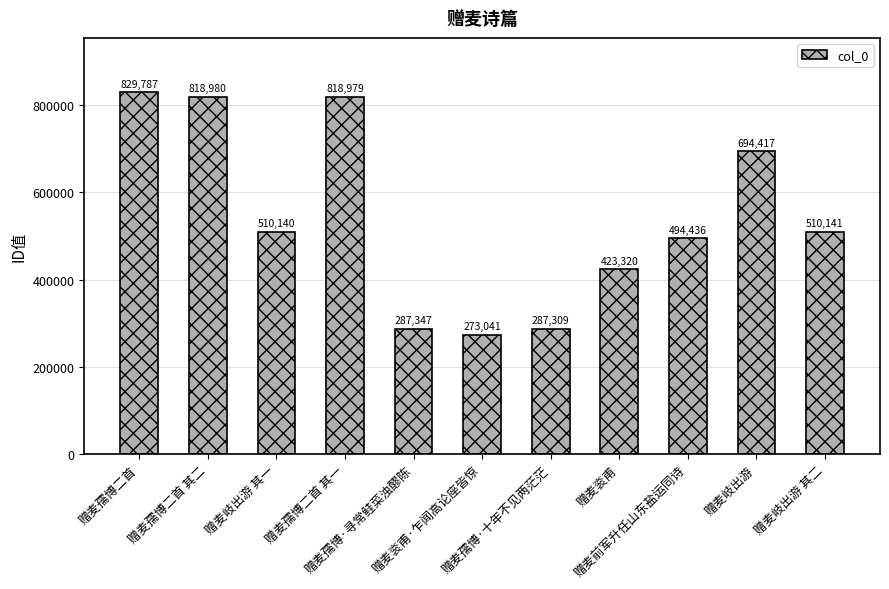

What is the ratio of the value at 赠麦岐出游 to the value at 赠麦衮甫·乍闻高论座皆惊?

2.5